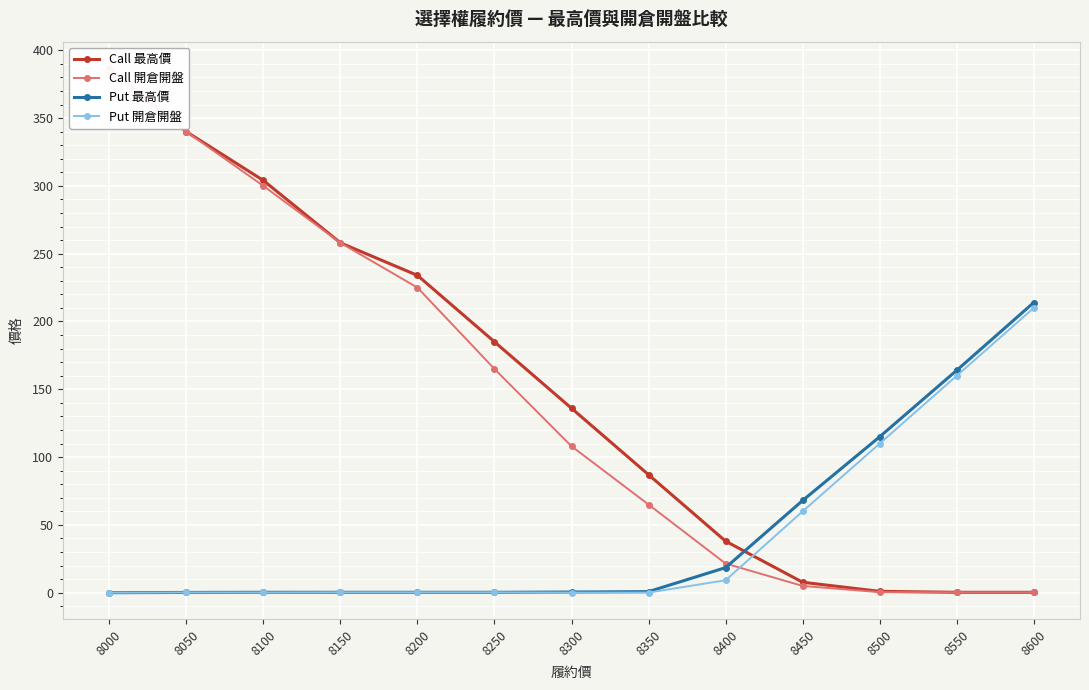

At 8000, list the series in order from smallest to largest.

Put 最高價, Put 開倉開盤, Call 開倉開盤, Call 最高價